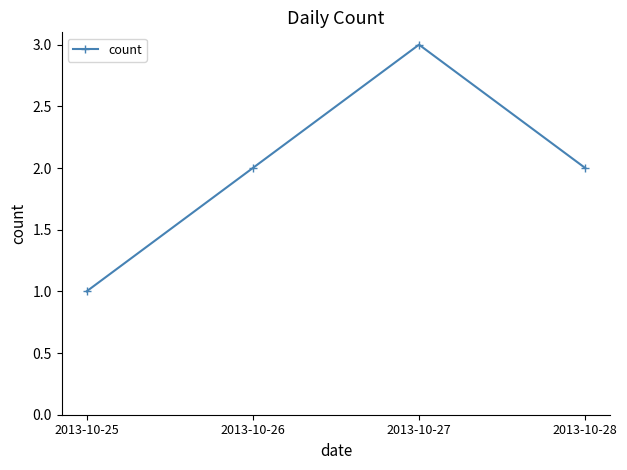

What is the minimum value shown in the chart?

1